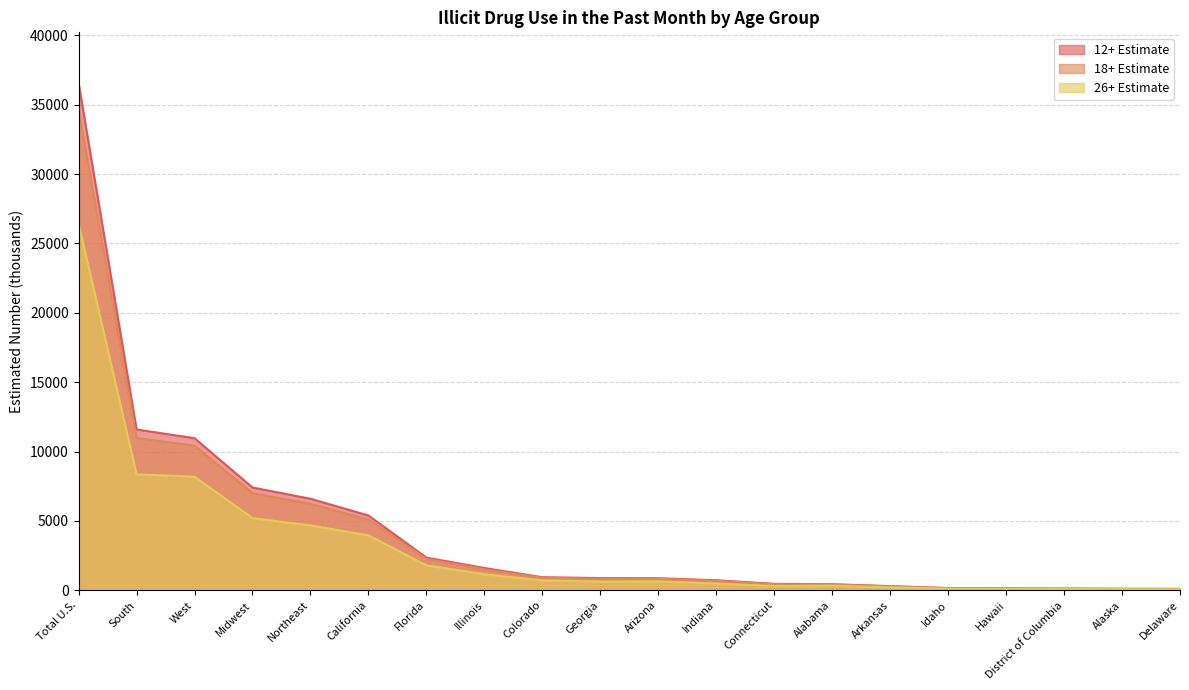

Which series changed the most between Midwest and District of Columbia?

12+ Estimate